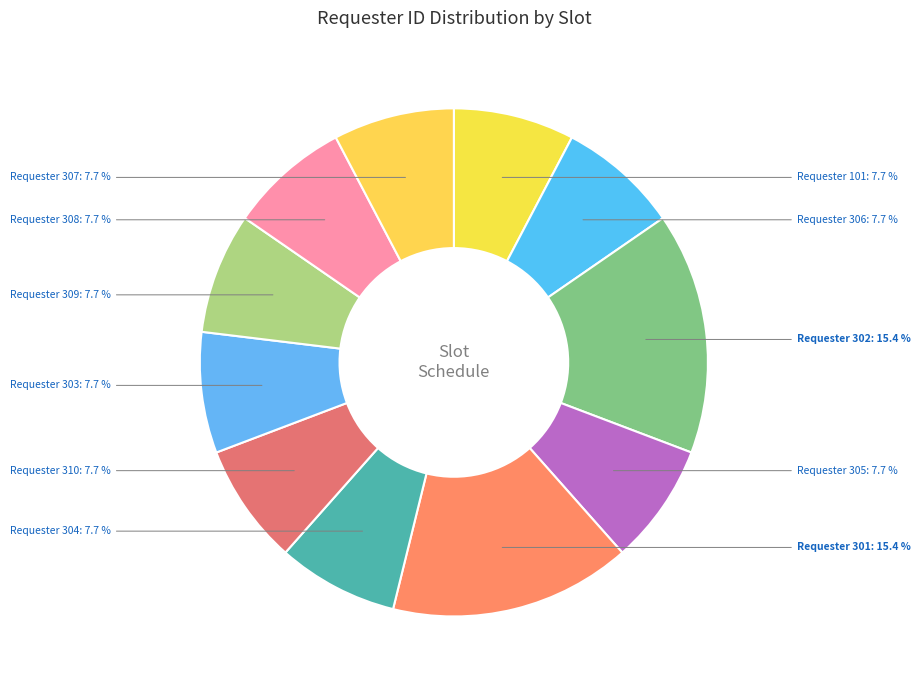

How many slices are in this pie chart?

11